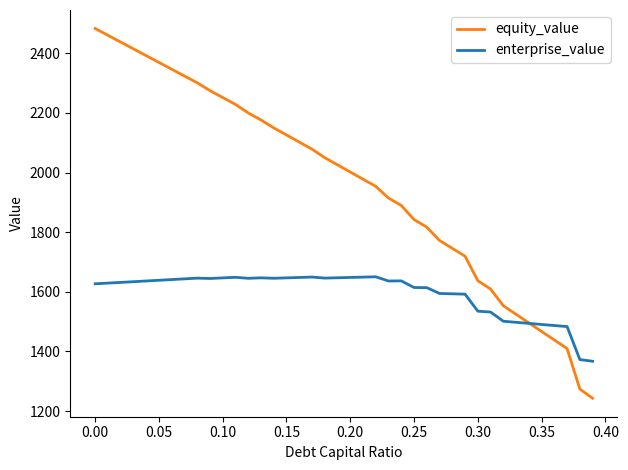

List the series in order of their peak value, lowest first.

enterprise_value, equity_value